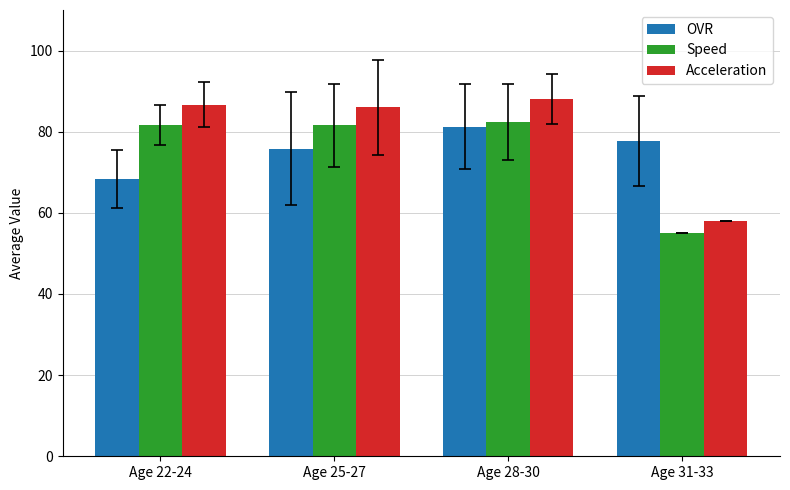

Is the value of Speed at Age 28-30 greater than the value of Acceleration at Age 28-30?

No